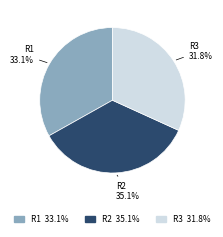

Is there a majority slice in this chart?

No